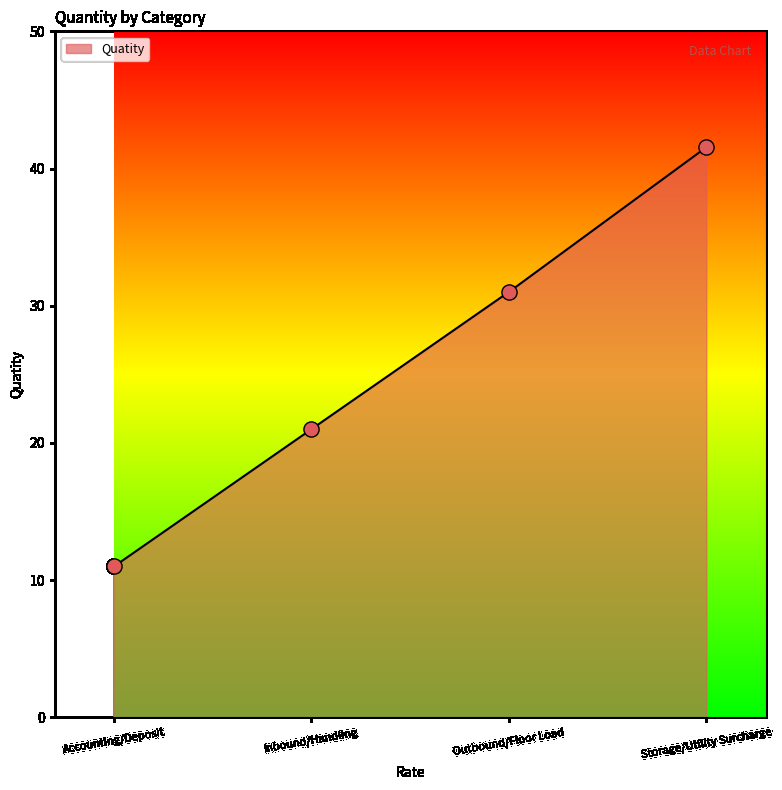

What is the ratio of the value at Outbound/Floor Load to the value at Accounting/Deposit?

2.8